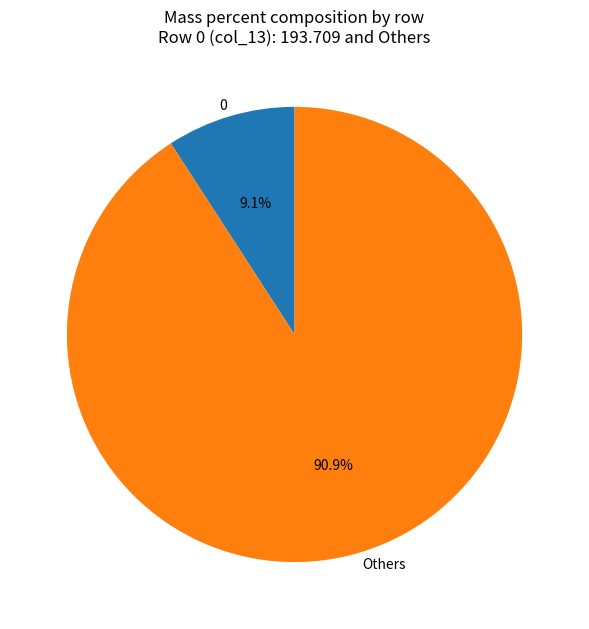

Is the sum of Others and 0 greater than half?

Yes